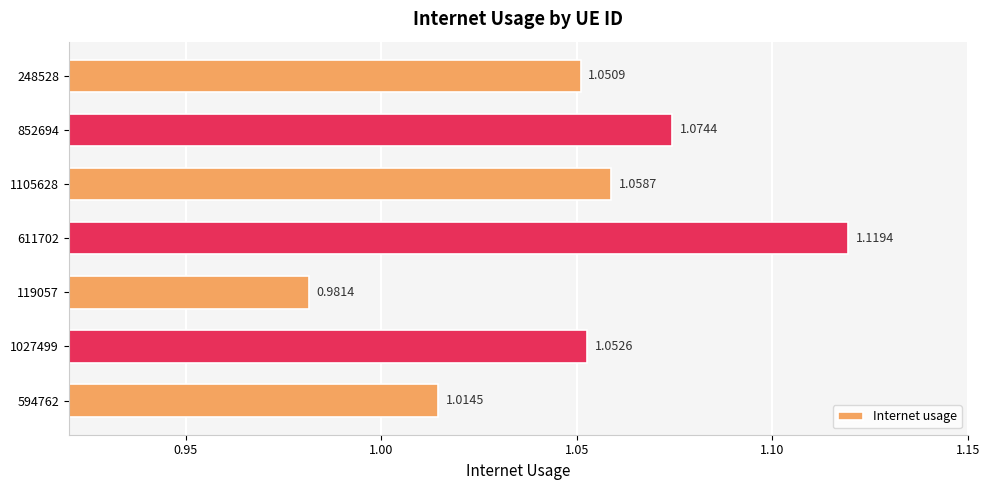

Which category has the highest value across all series?

611702